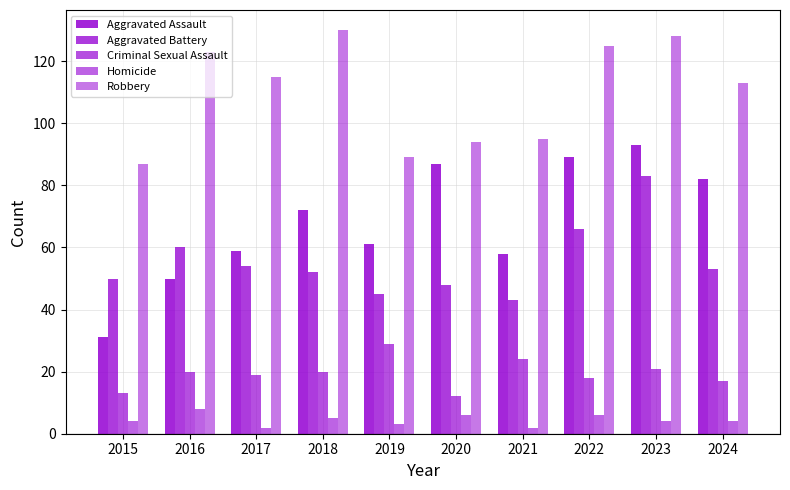

How many values in the Aggravated Assault series are below 72?

5